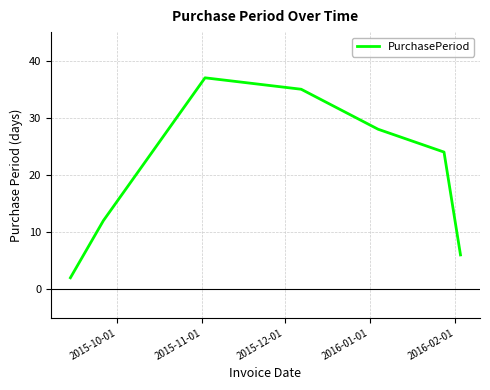

What is the difference between the maximum and second lowest values?

31